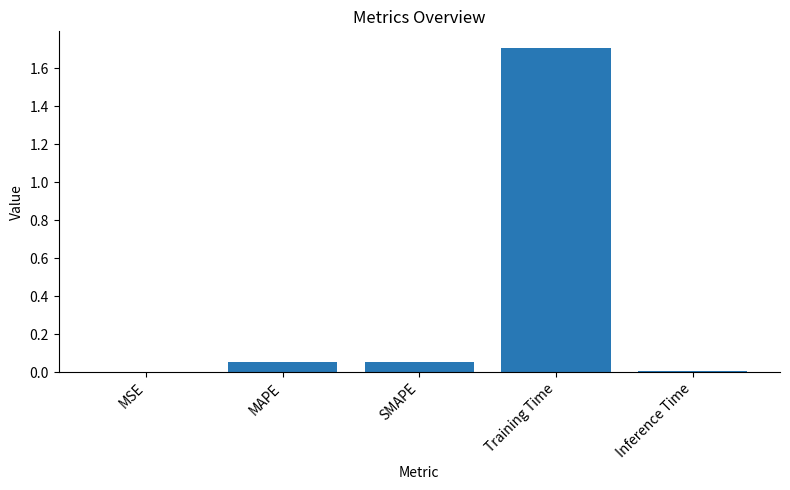

What is the change in value from MSE to SMAPE?

+0.1